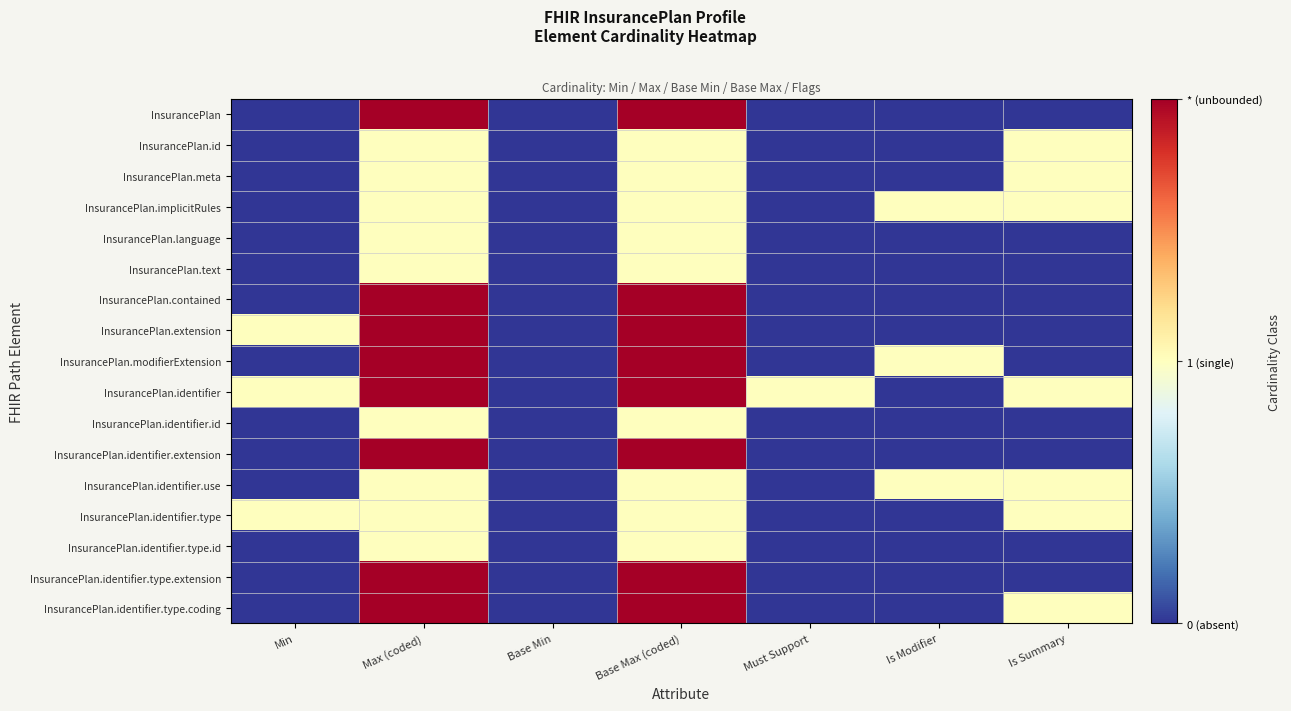

How many series are shown in this chart?

17